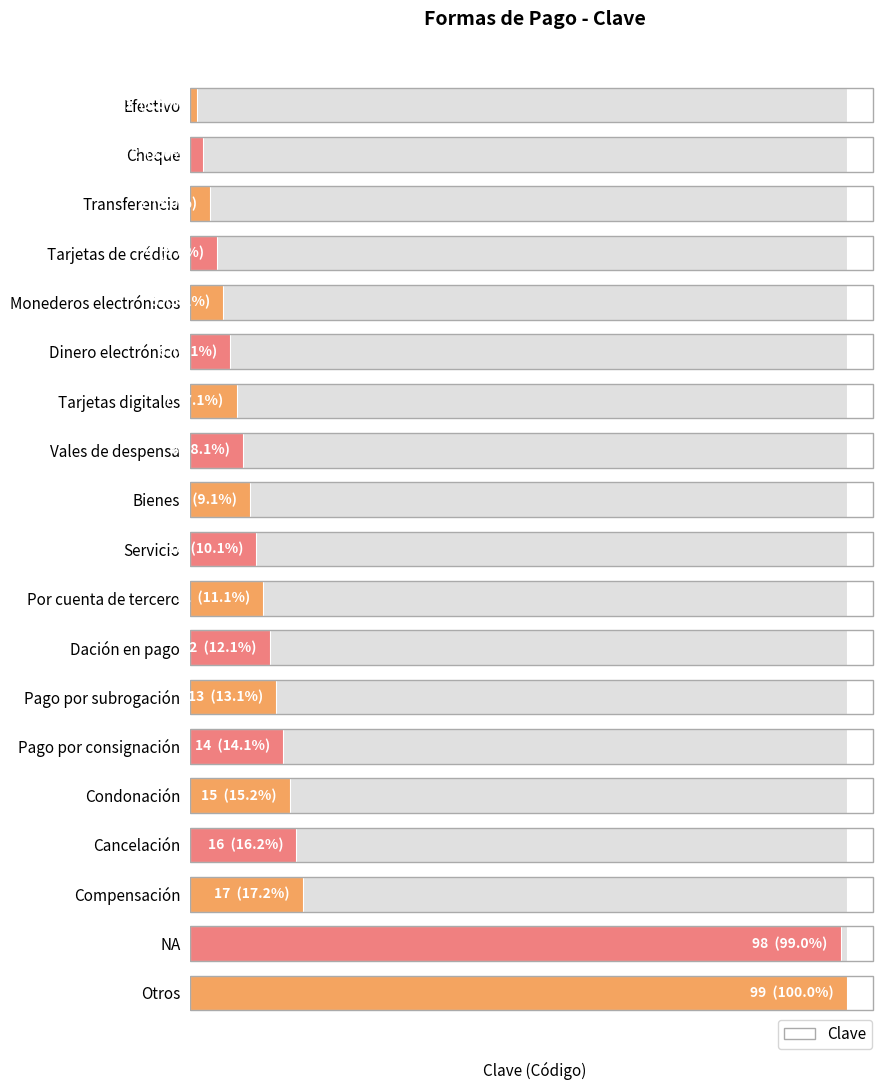

True or false: the data shows 10 at Servicio.

True